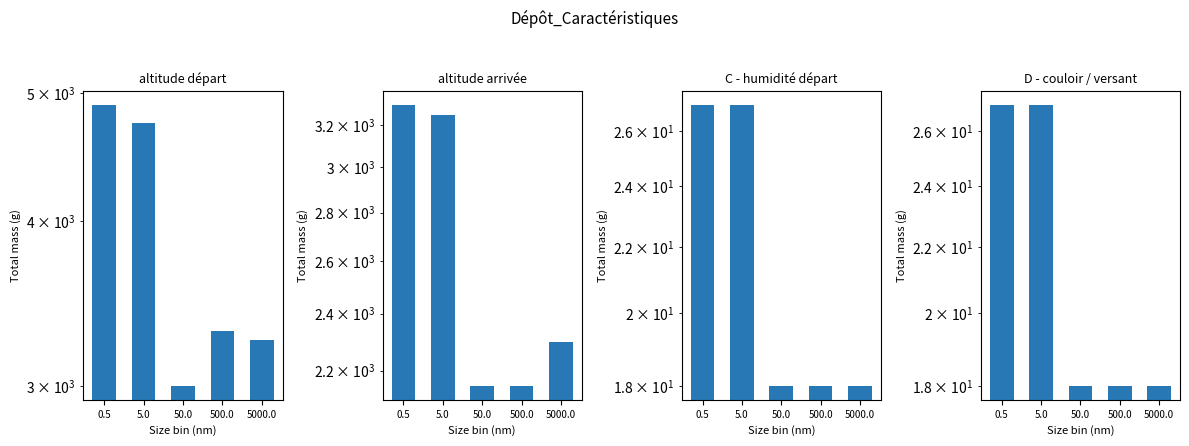

What is the difference between the highest and lowest values at 5.0?

4723